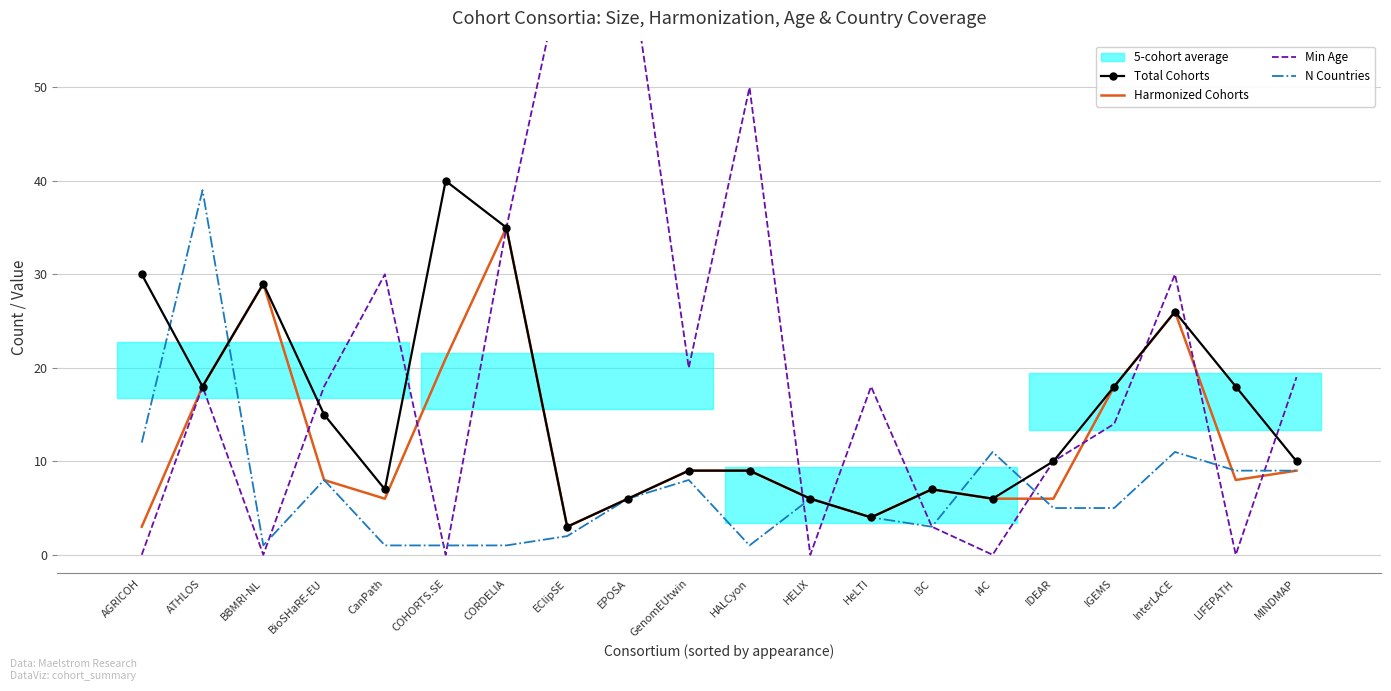

At how many categories does at least one series exceed 33?

6